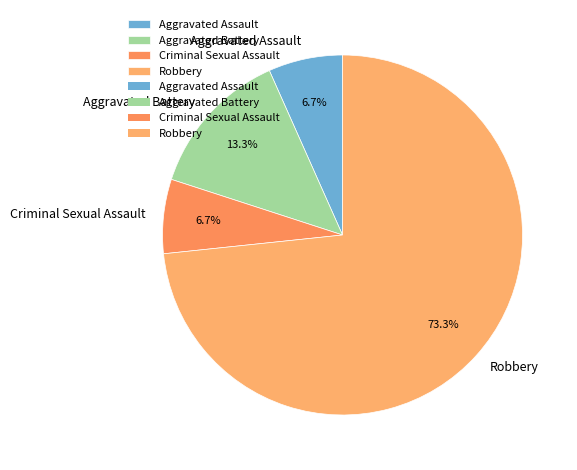

Is there any slice that represents more than half of the pie?

Yes